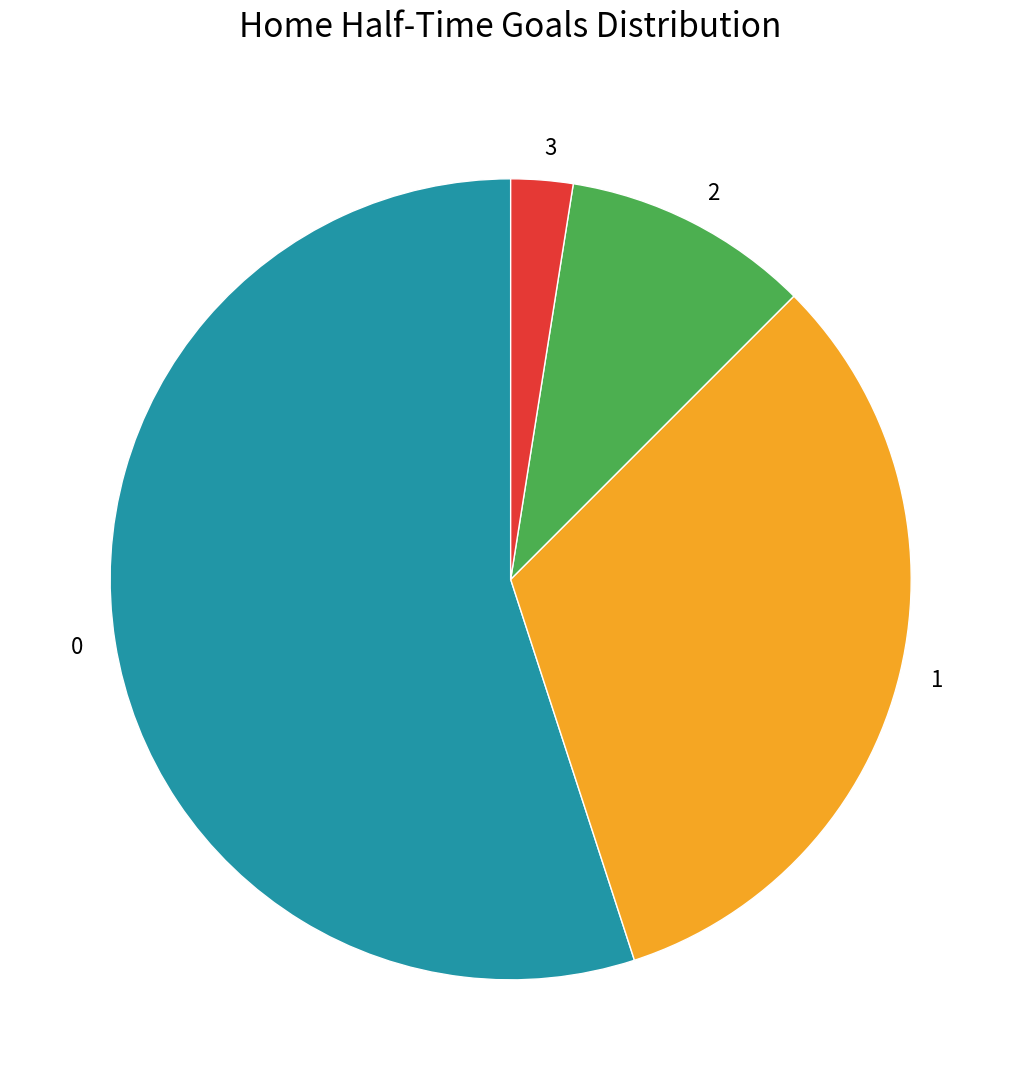

Count the number of slices in the pie.

4